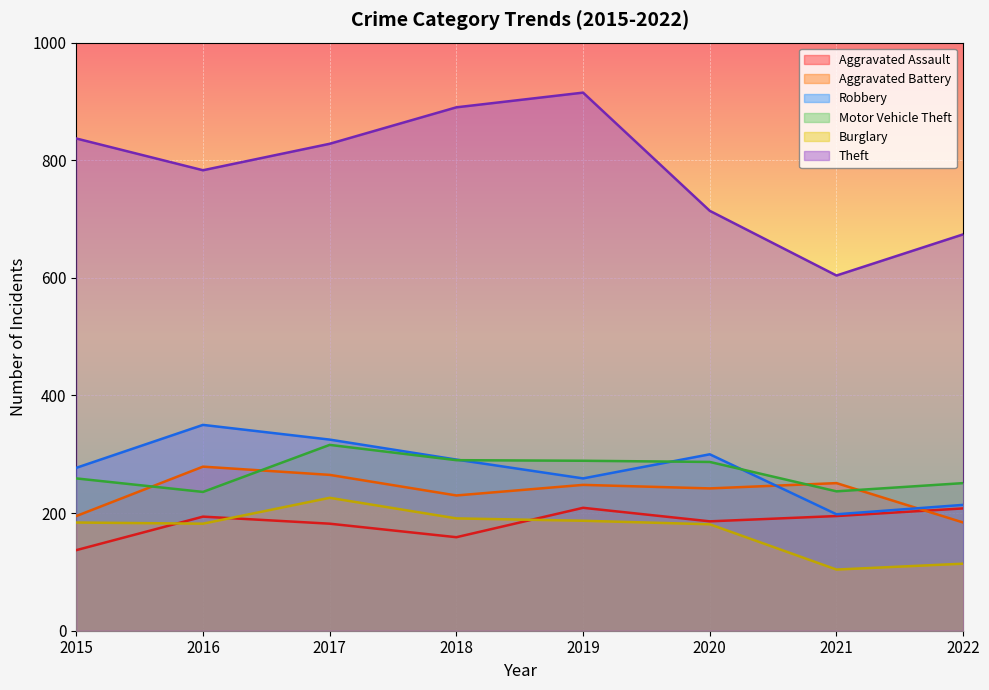

What are all the series names shown in the legend?

Aggravated Assault, Aggravated Battery, Robbery, Motor Vehicle Theft, Burglary, Theft